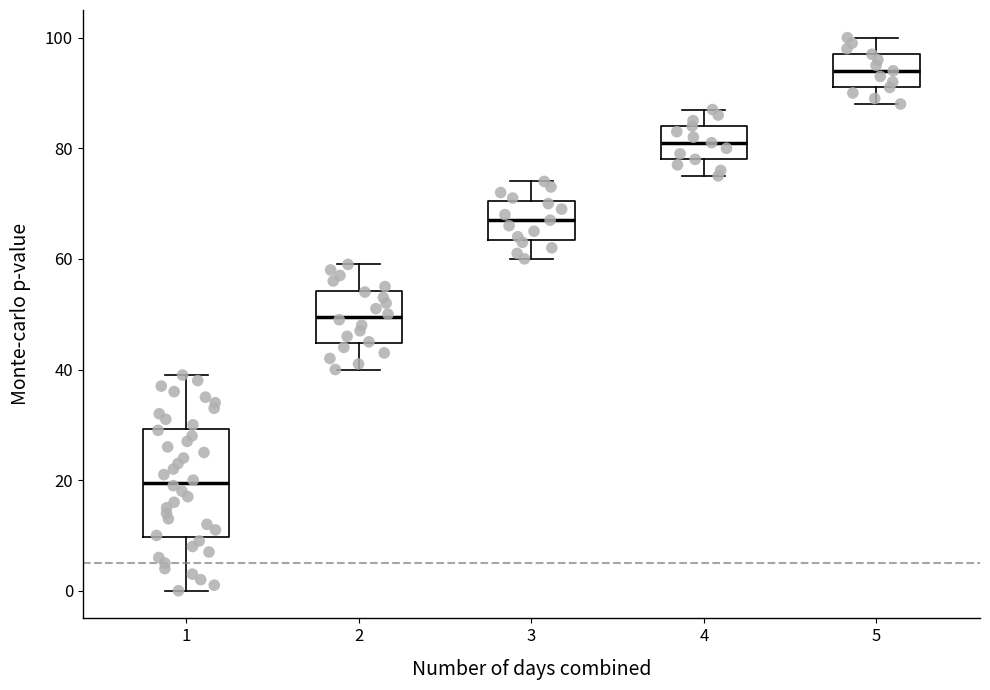

Comparing the boxes themselves (not the whiskers), which one is the tallest?

1